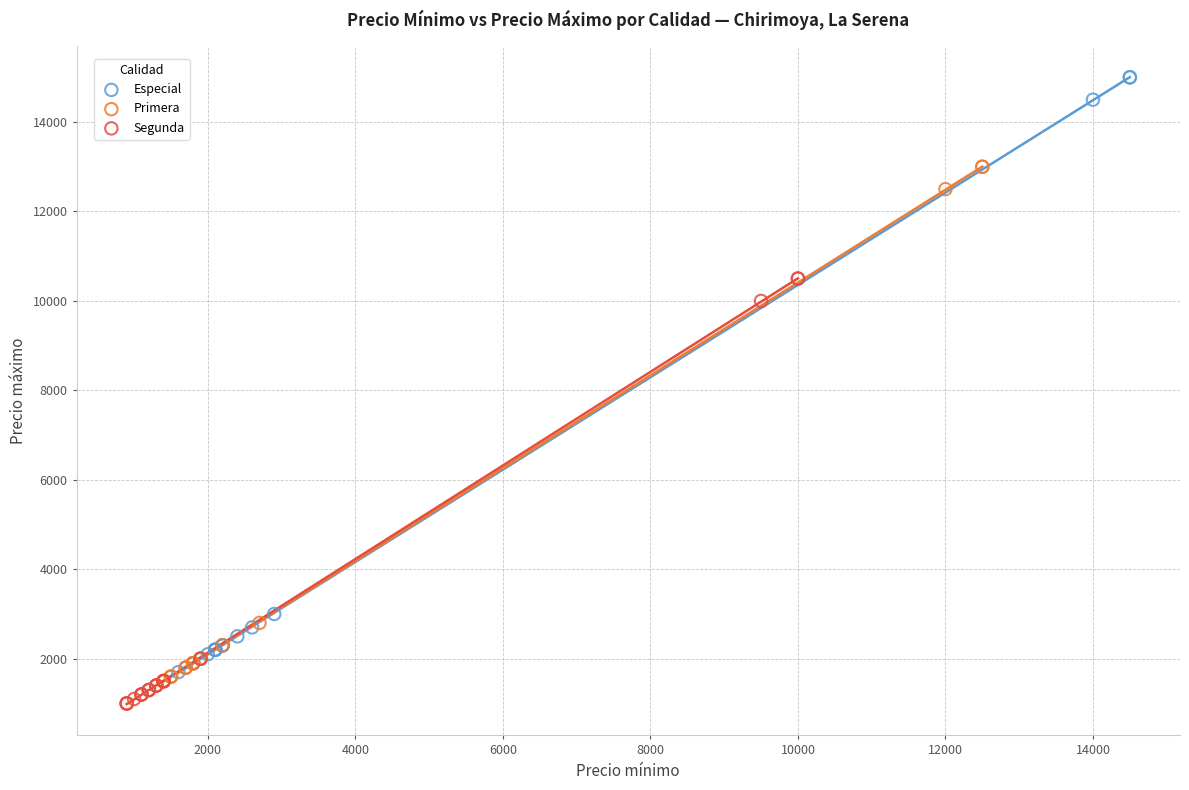

Which series contains the highest Y value?

Especial